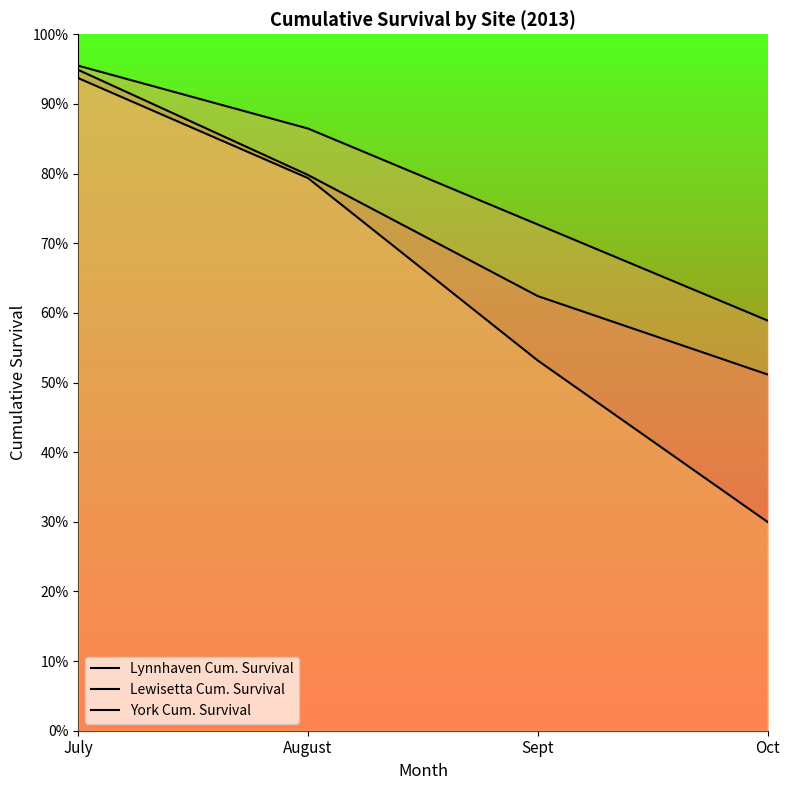

What is the spread (max minus min) of values at Sept?

0.2